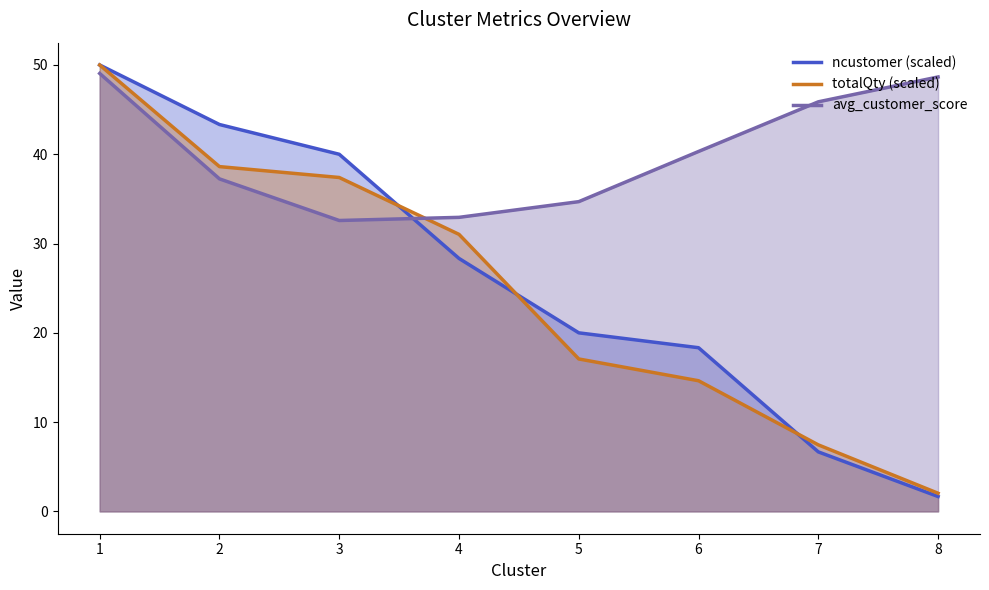

What is the sum of all ncustomer (scaled) values?

208.3